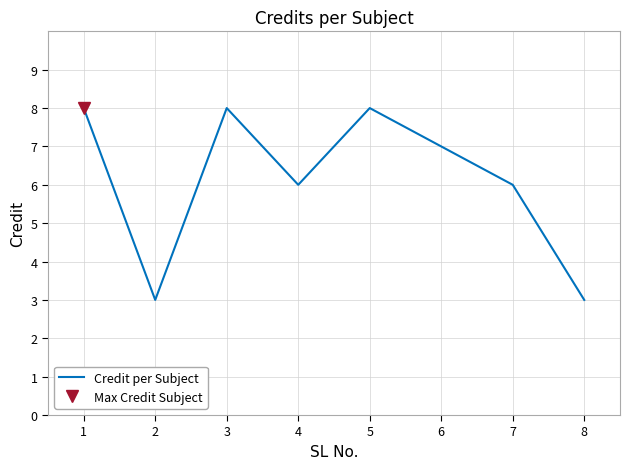

Approximately how many times larger is the value at 1 compared to 6?

1.1